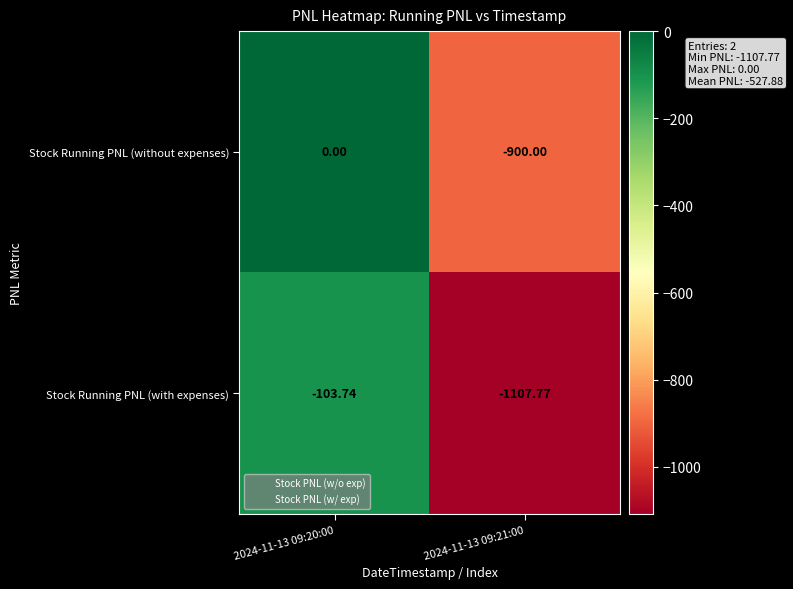

Which series has the widest spread of values?

Stock Running PNL (with expenses)